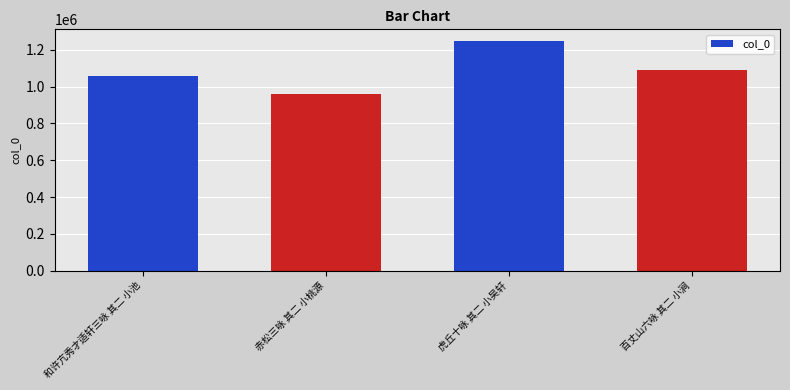

What is the minimum value shown in the chart?

961366